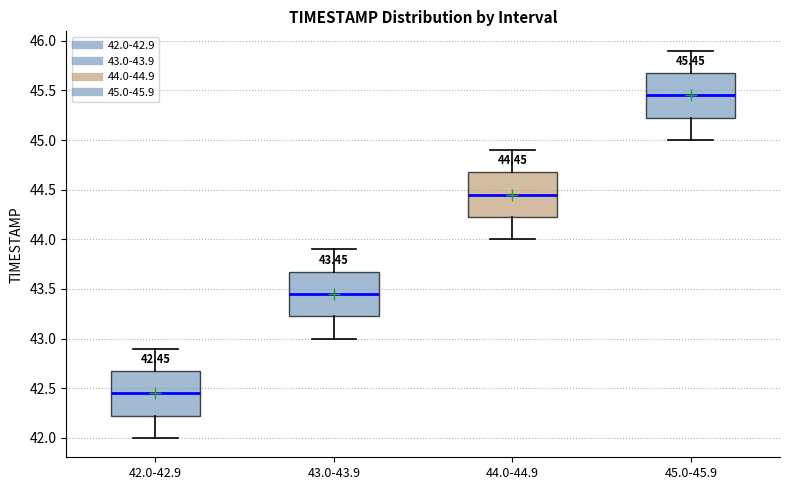

Which box's median line is the highest?

45.0-45.9